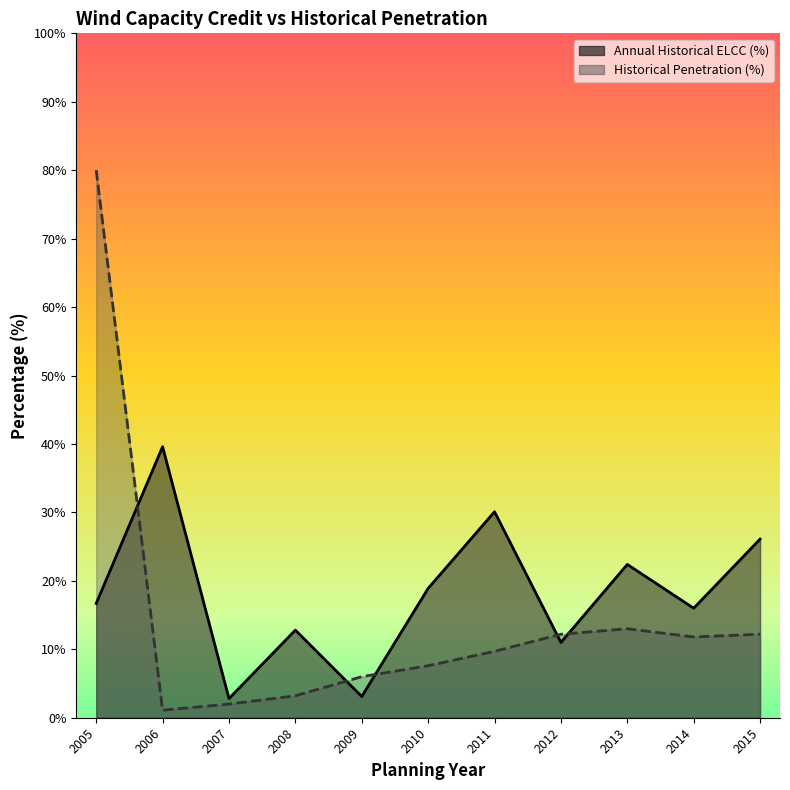

Which series has the largest range (max minus min)?

Historical Penetration (%)